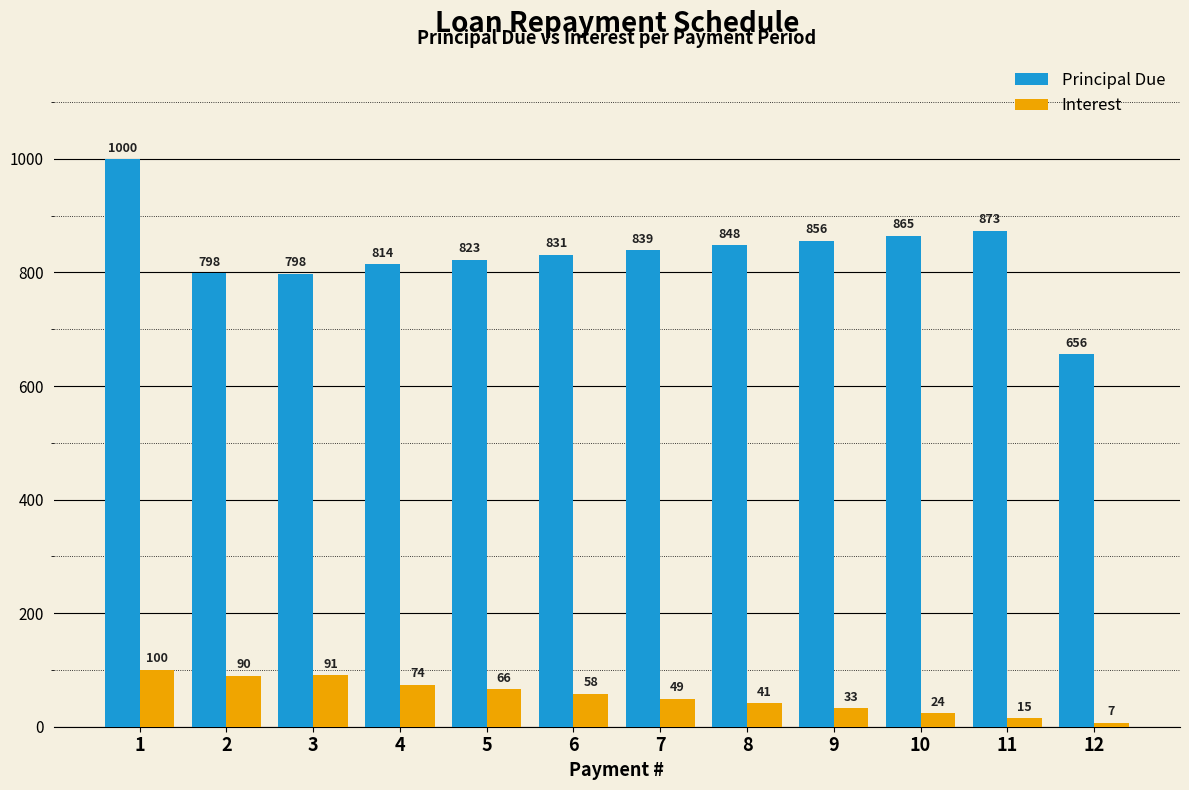

What is the difference between the maximum and minimum values in the Interest series?

93.8